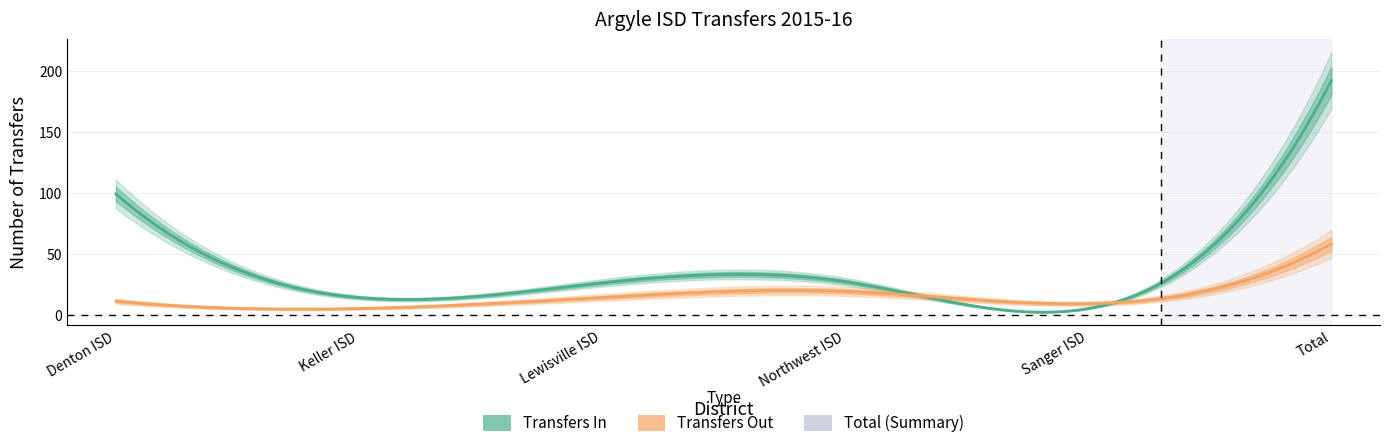

What is the difference between the highest and lowest values at Keller ISD?

9